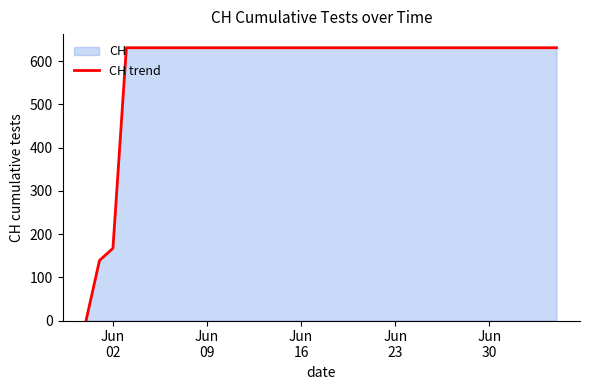

What is the difference between the second highest and minimum values?

631